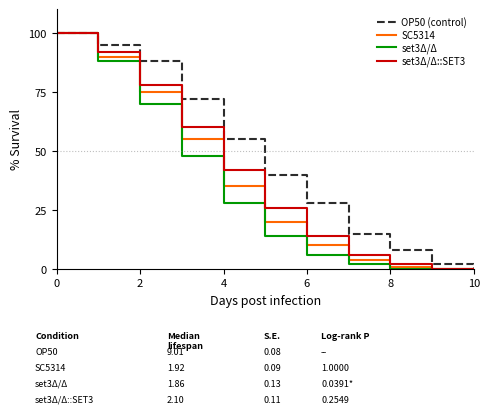

What is the average value of the OP50 (control) series?

46